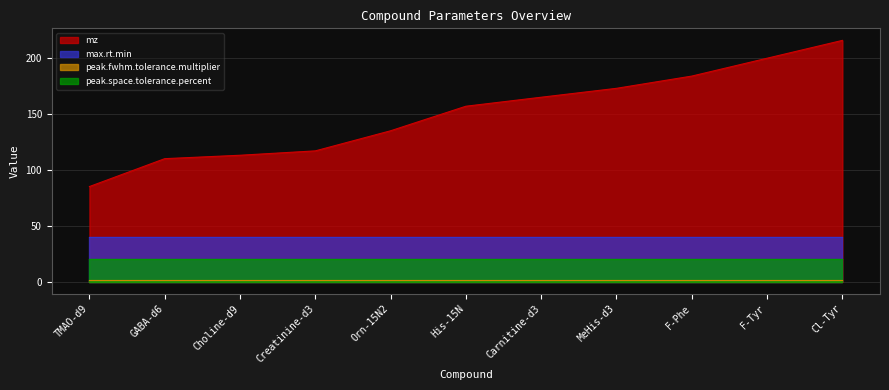

What is the spread (max minus min) of values at Orn-15N2?

133.5